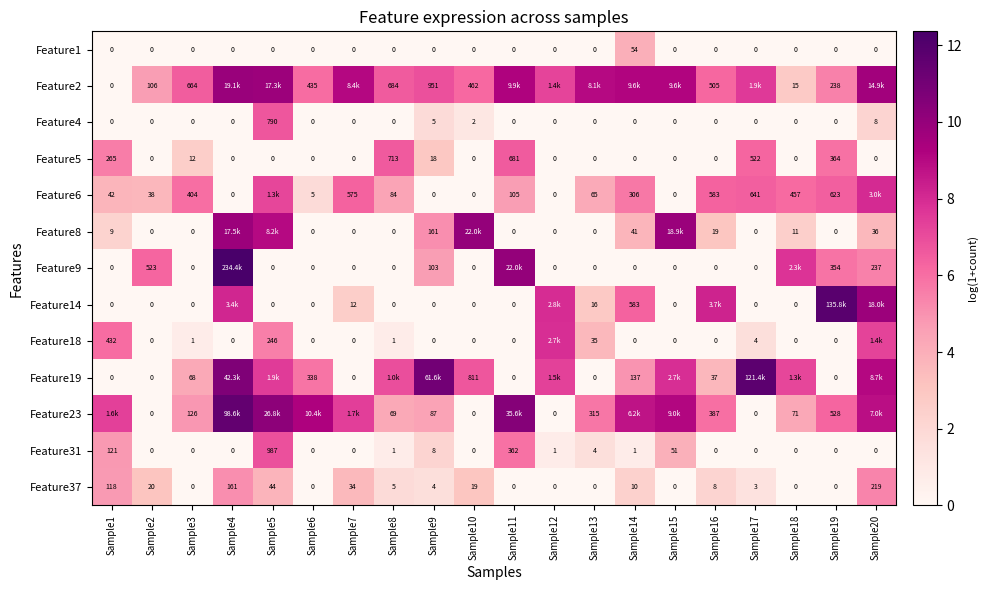

Is the value of Feature5 at Sample9 greater than the value of Feature1 at Sample19?

Yes